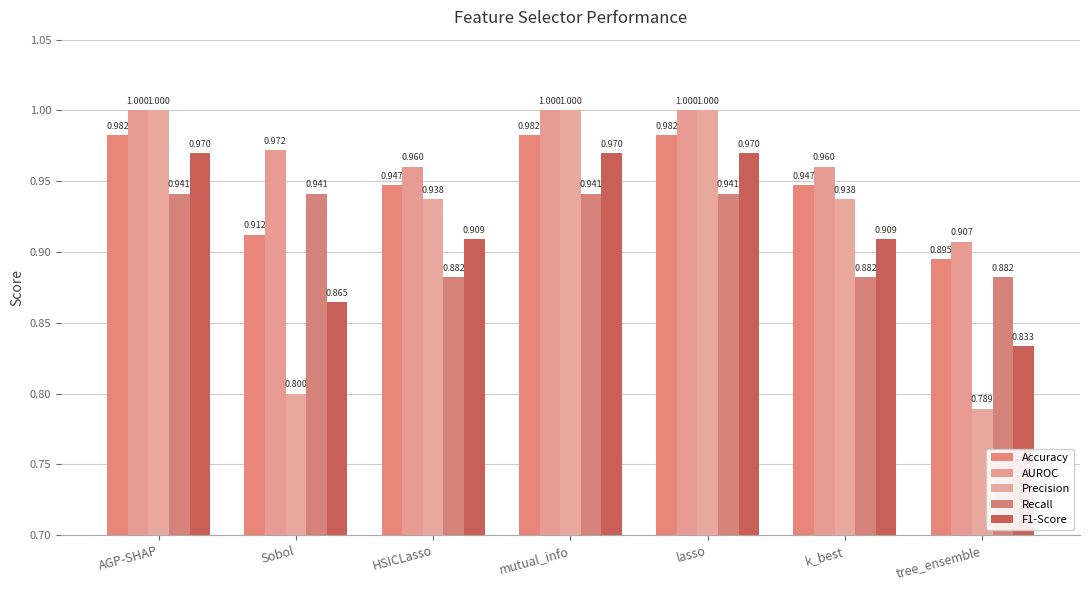

How many series are shown in this chart?

5